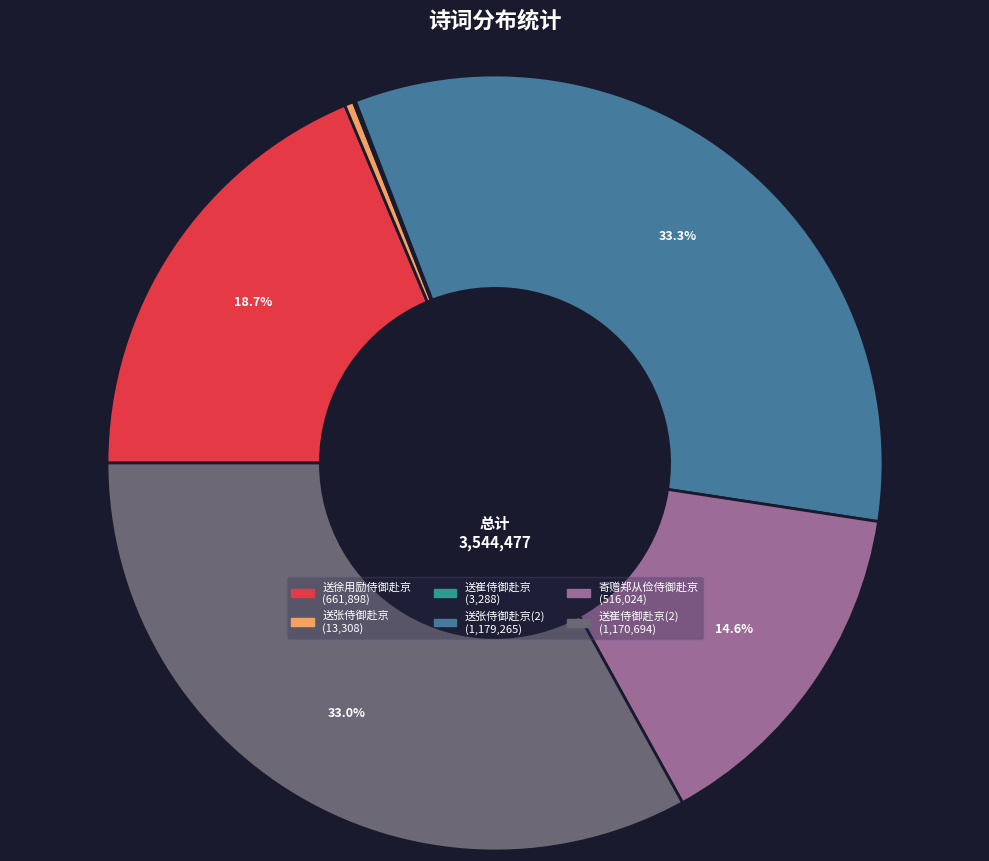

Is there any slice that represents more than half of the pie?

No